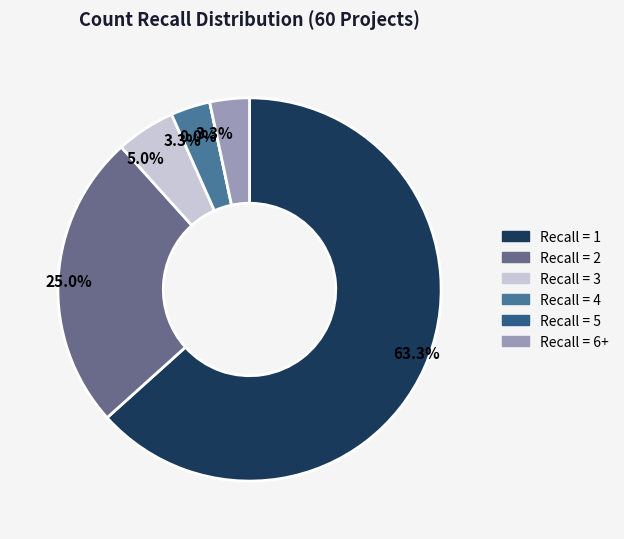

To the nearest percent, what is the average slice percentage?

17%